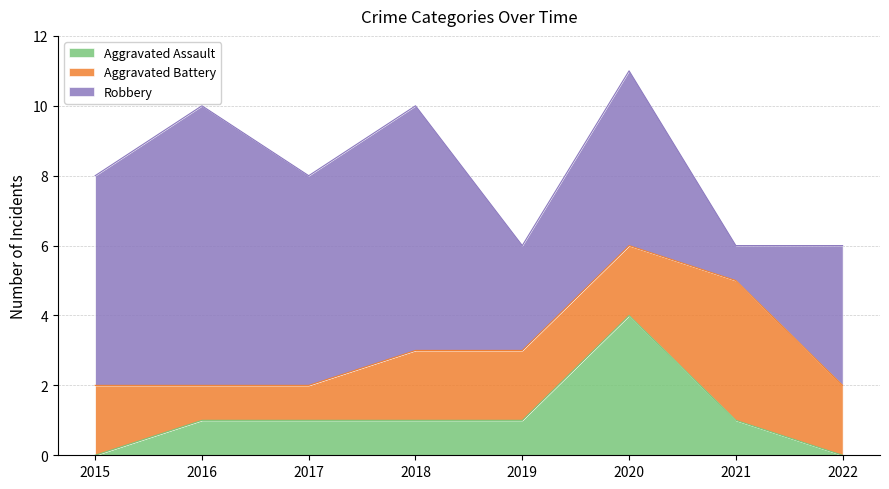

Does the chart display data point markers on the line(s)?

No